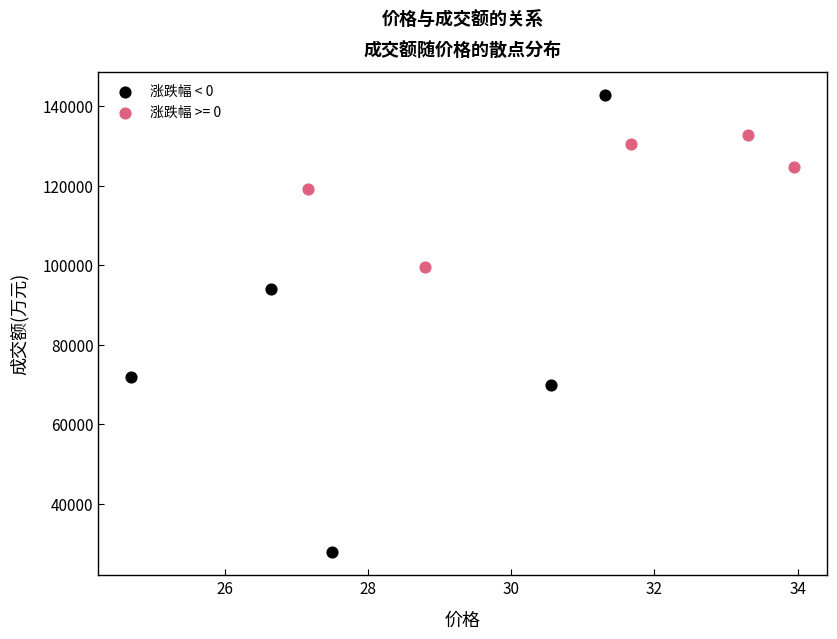

Which series contains the highest Y value?

涨跌幅 < 0